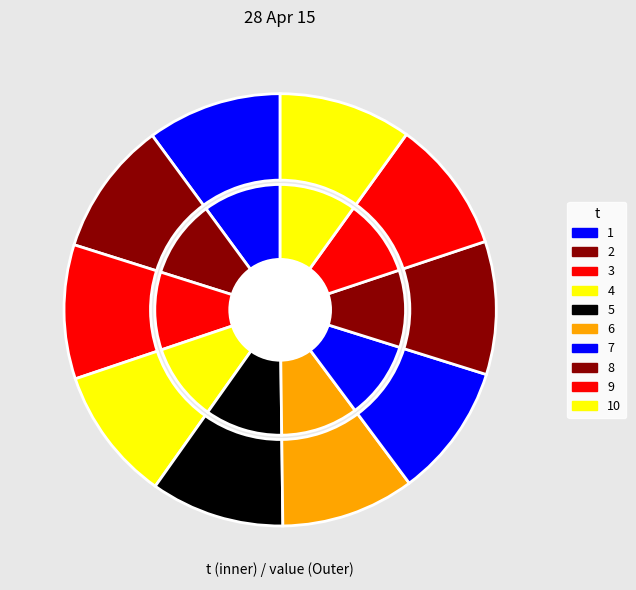

Which category has the biggest portion of the pie?

1